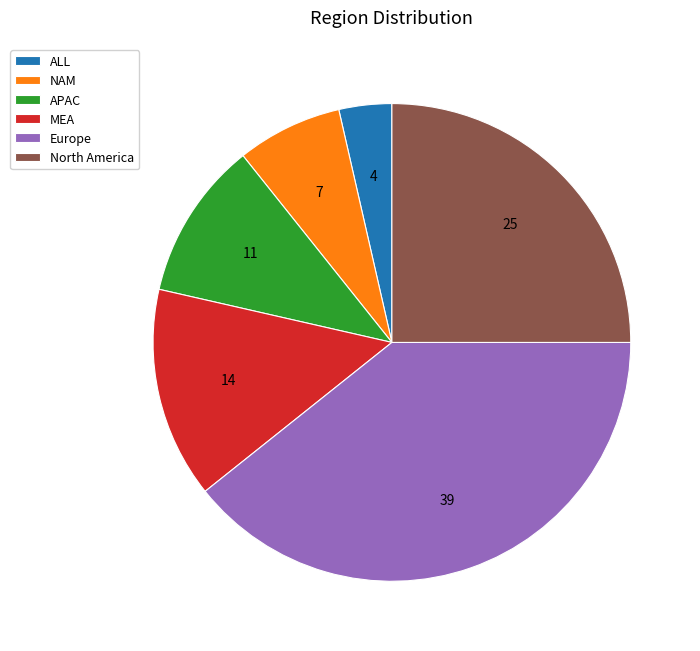

How many slices are in this pie chart?

6